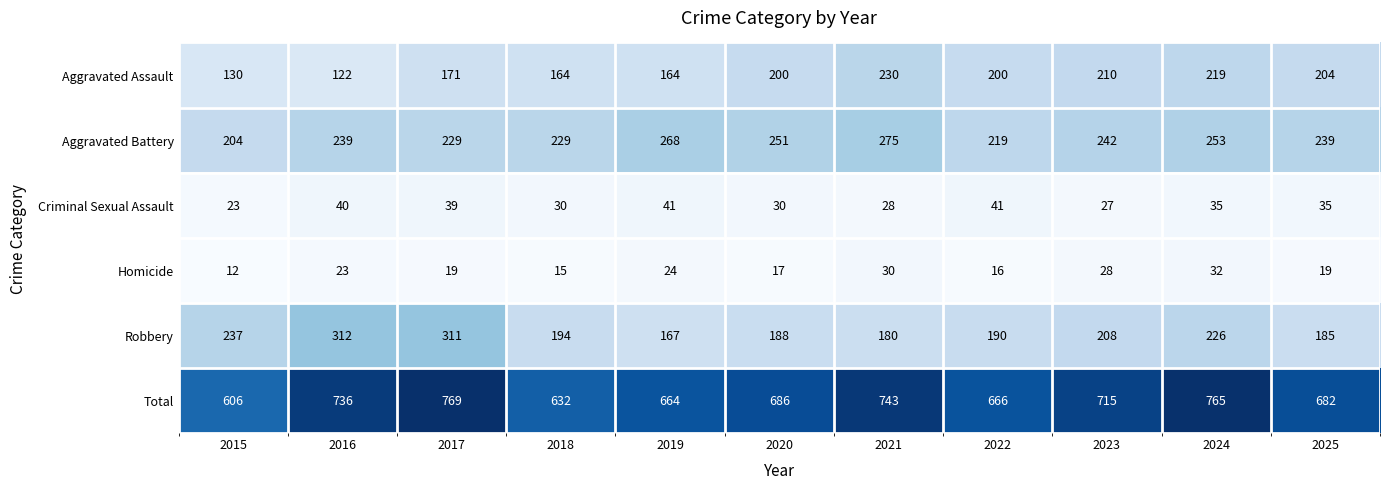

What is the difference between the highest and lowest values at 2017?

750